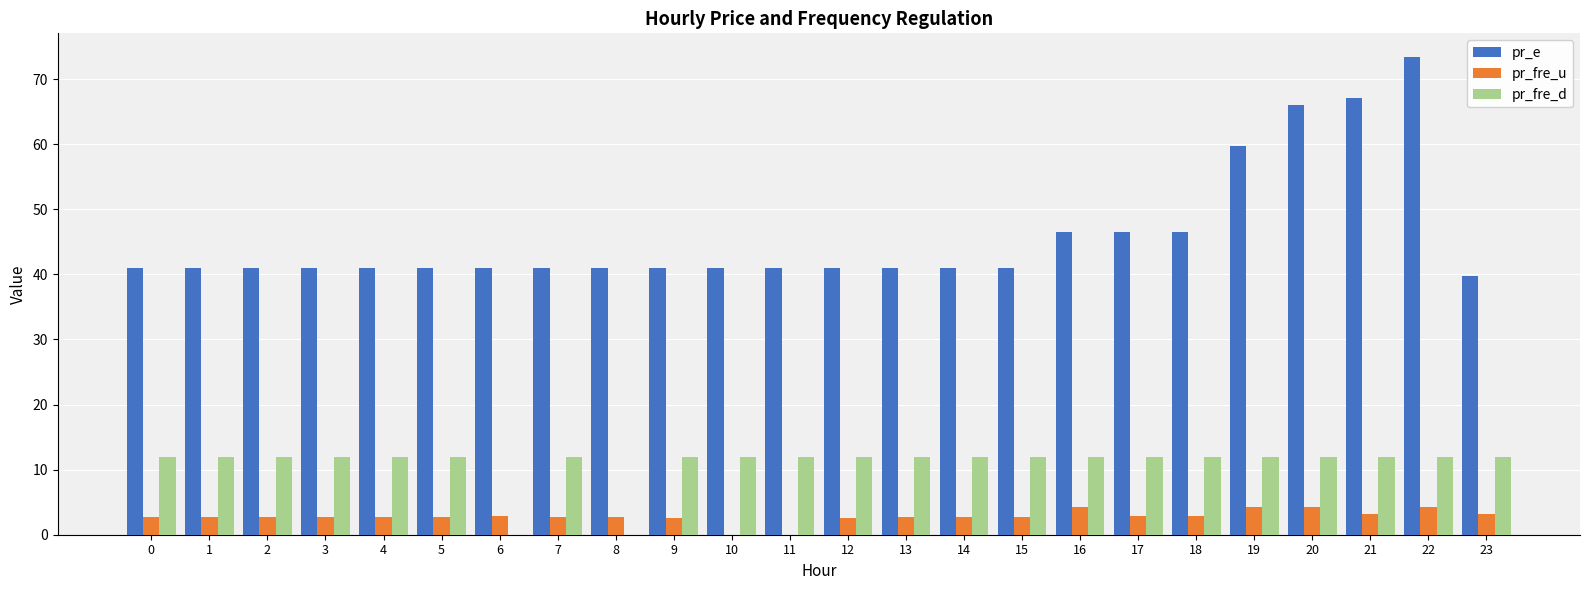

What is the sum of the pr_fre_d values at 17 and 23?

24.0